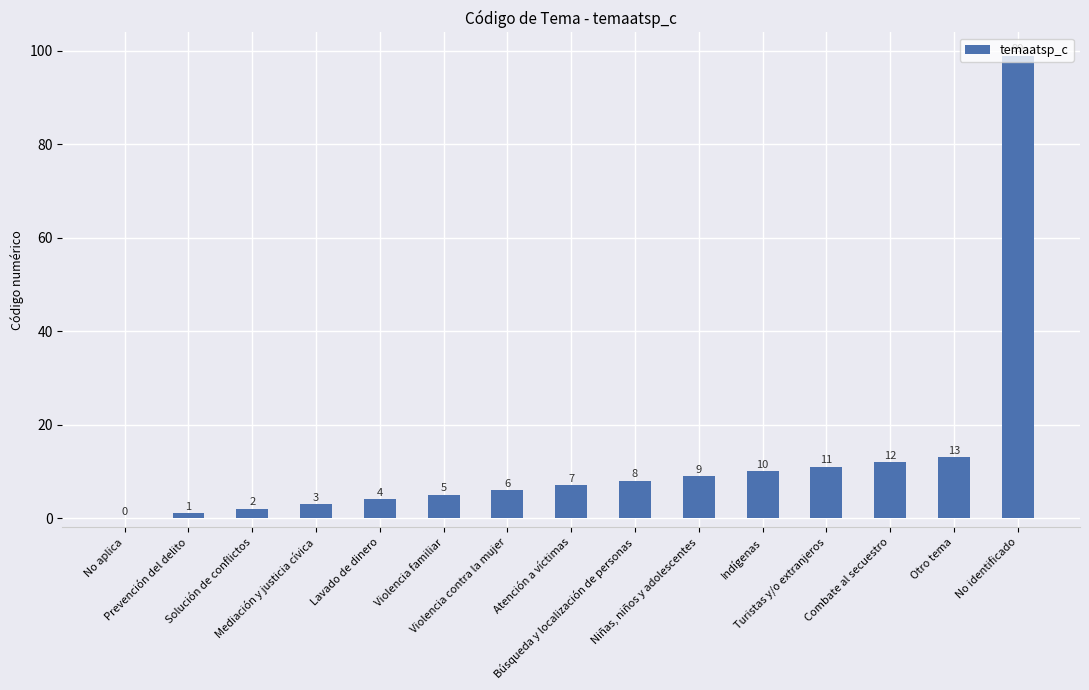

What is the greatest value displayed?

99